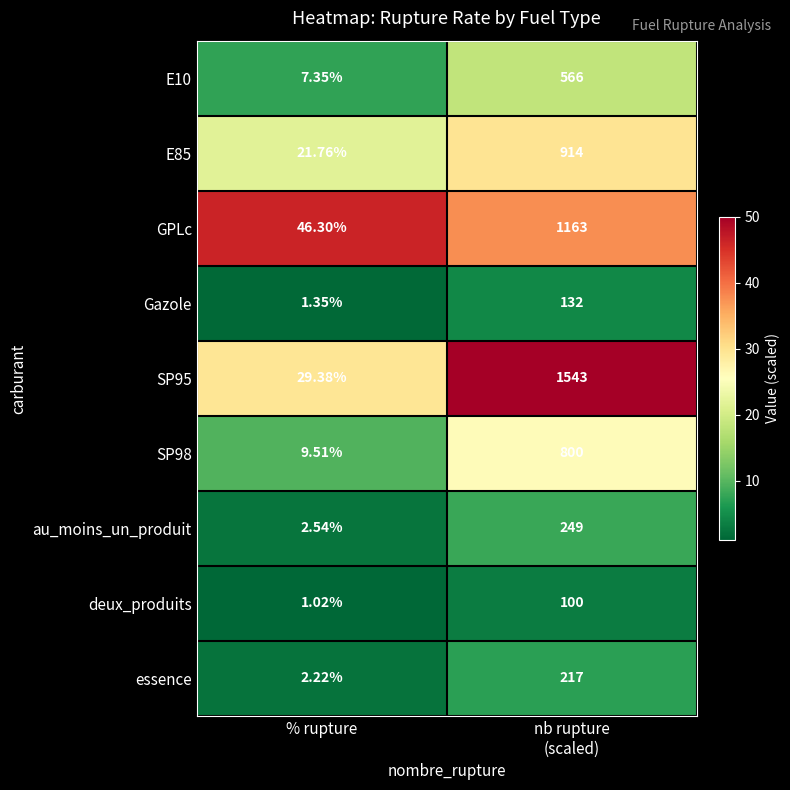

How many distinct data groups are displayed?

9